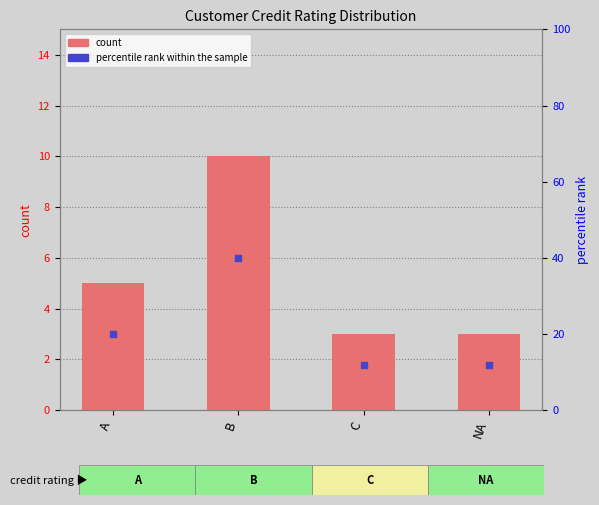

What are all the series names shown in the legend?

count, percentile rank within the sample